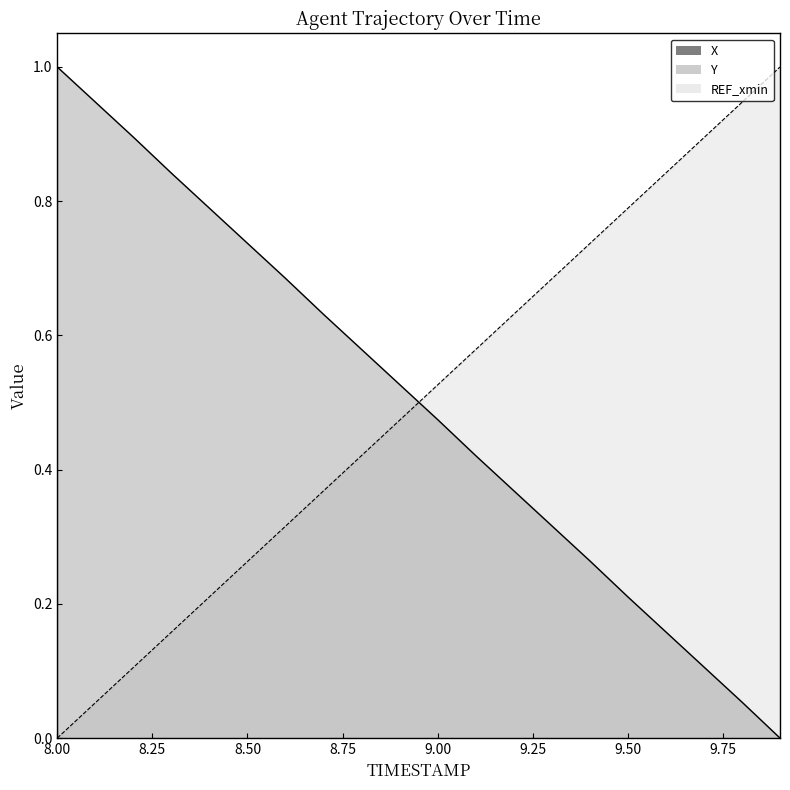

How many data points in Y are above 0?

19